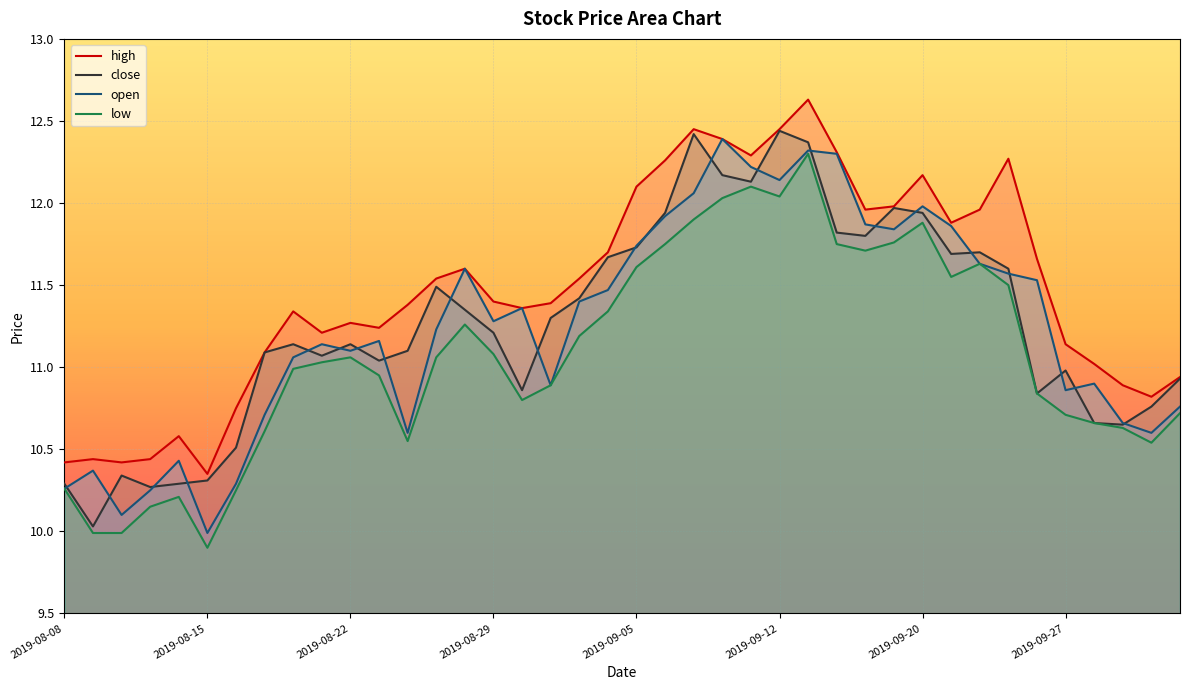

True or false: low has a value of 2.5 at 32.

False